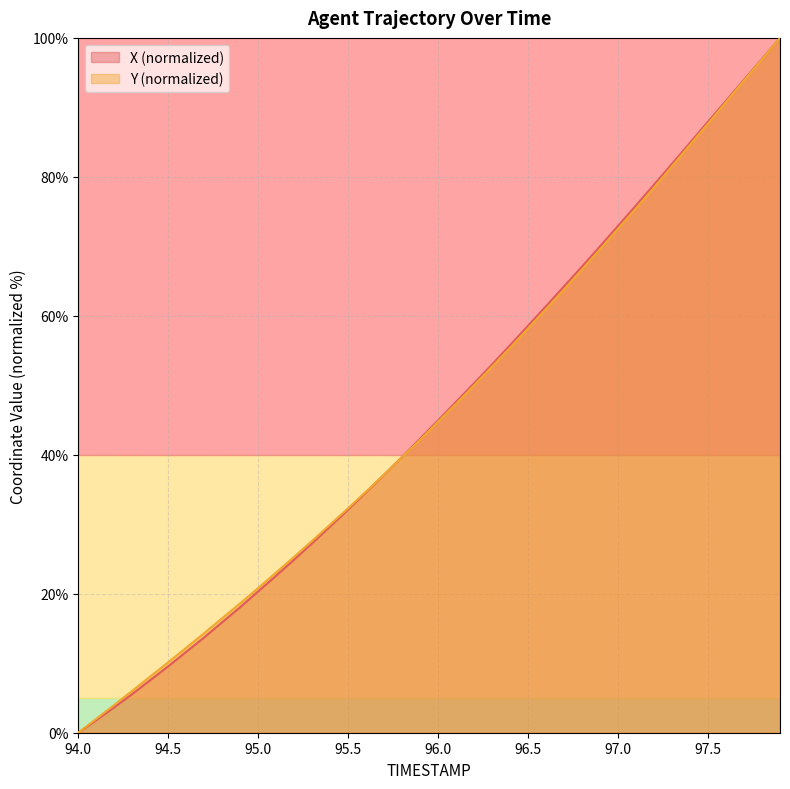

How many distinct data groups are displayed?

2